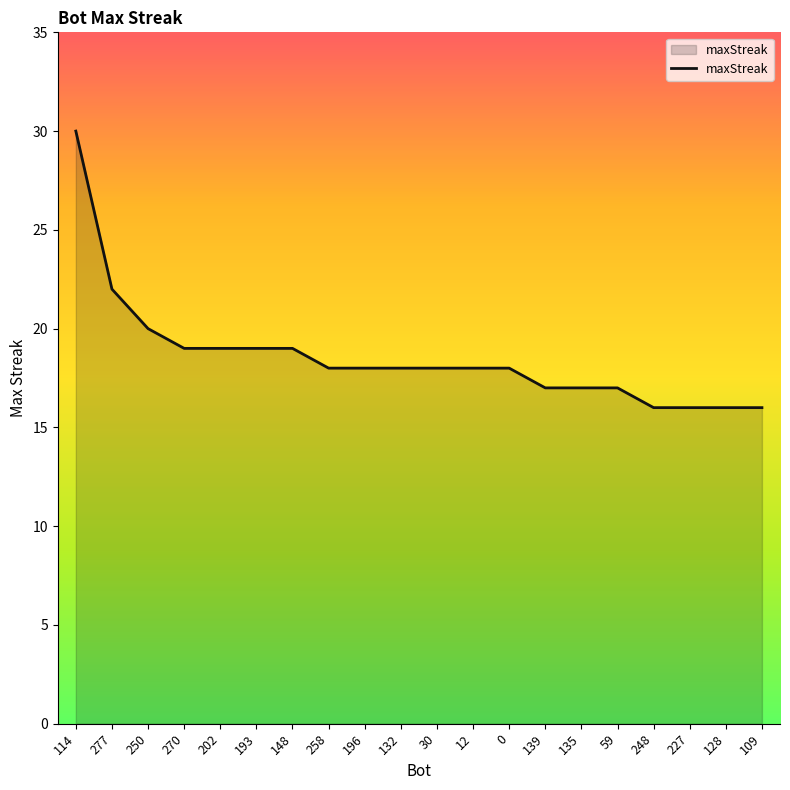

At which label is the value closest to 23?

277